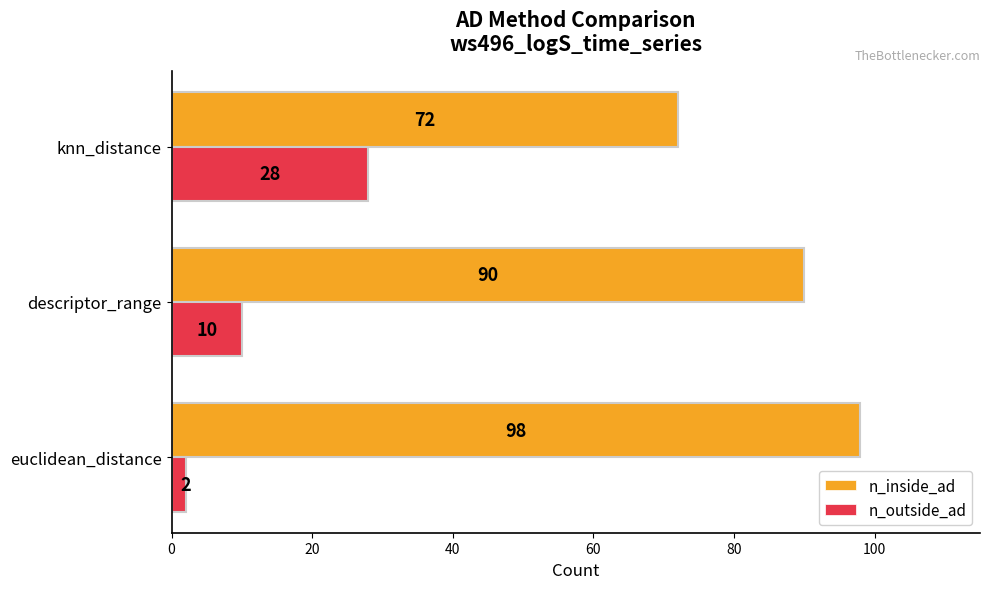

The n_inside_ad series shows 90 at descriptor_range. True or false?

True